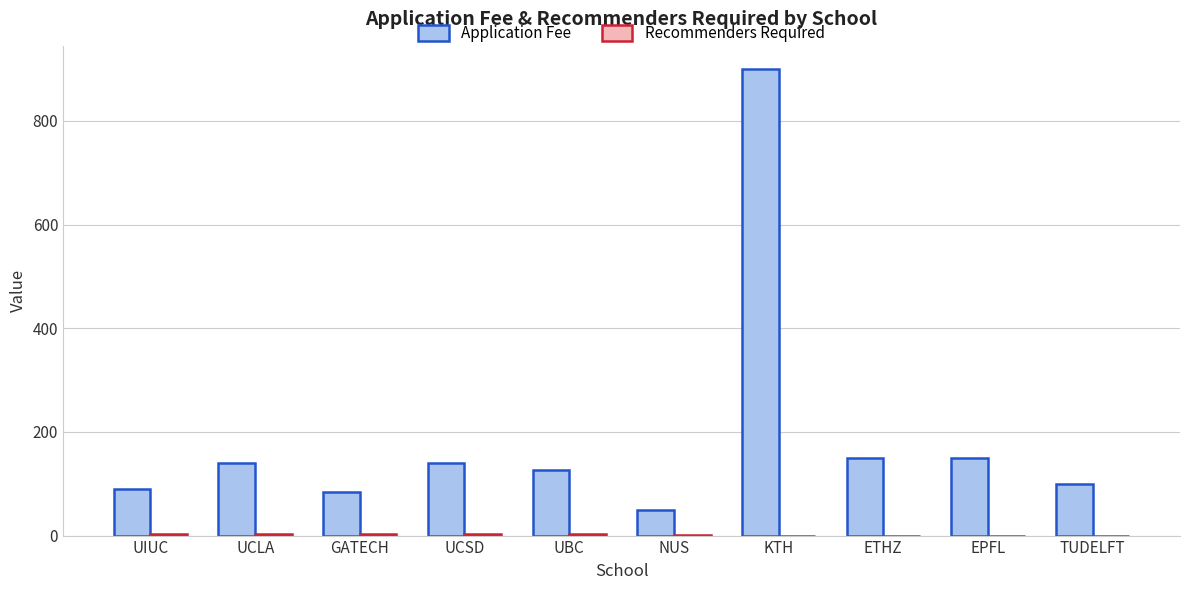

At which category is the sum across all series the highest?

KTH